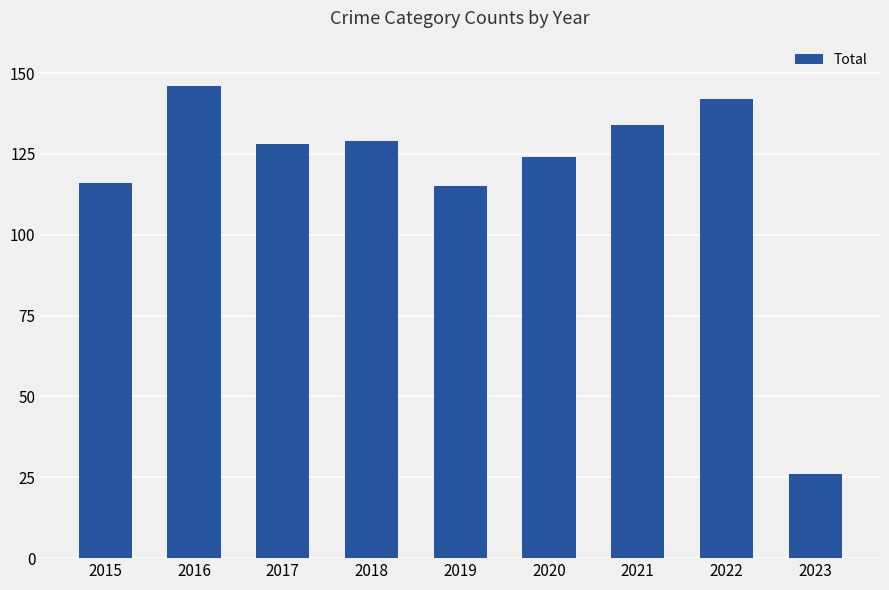

What is the value of the 4th bar from the left?

129